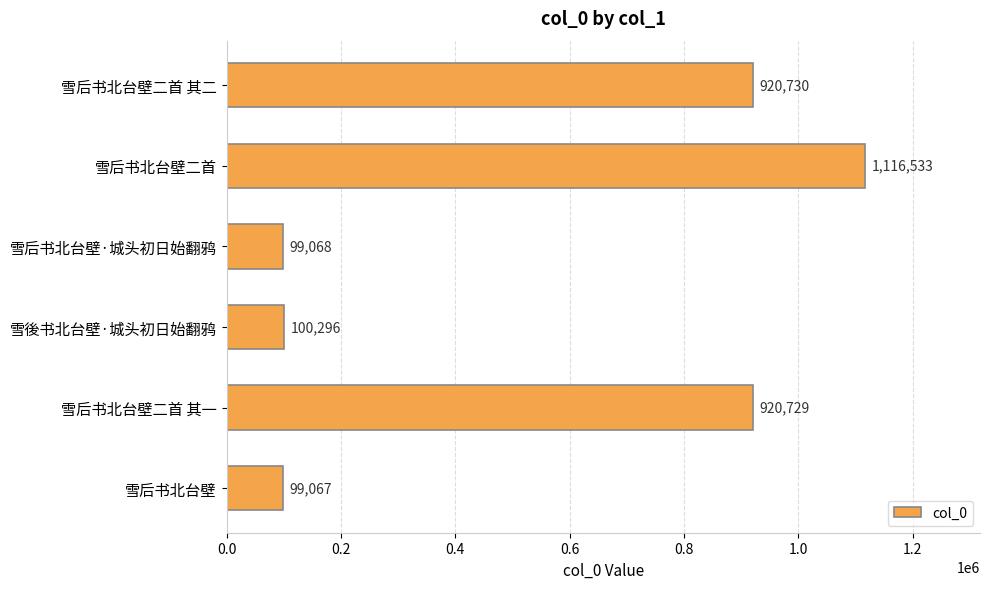

What is the difference between the maximum and minimum values?

1017466